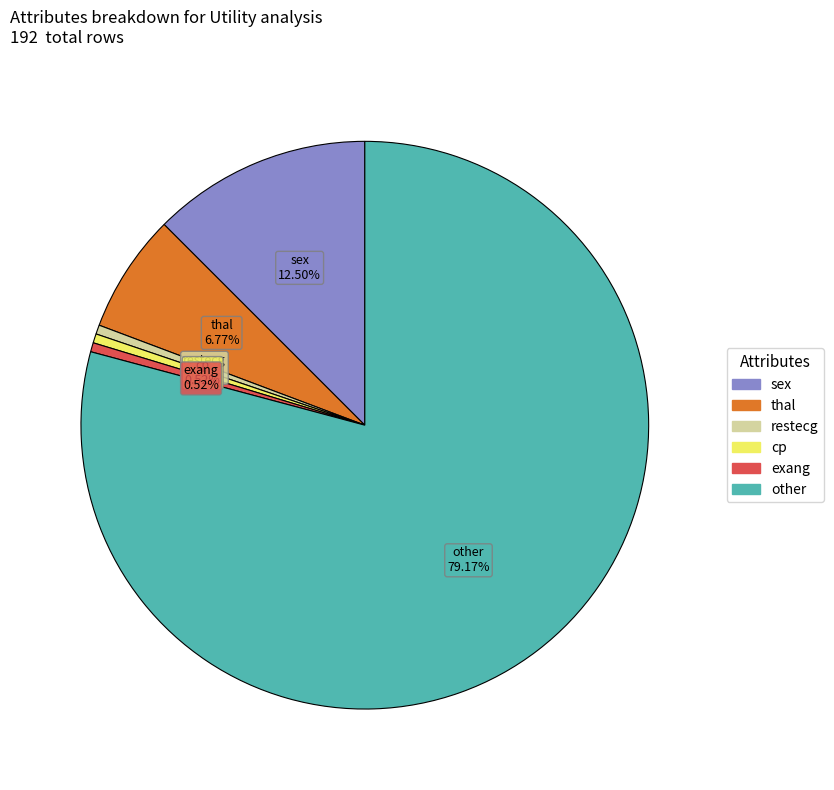

Does any single category account for the majority?

Yes